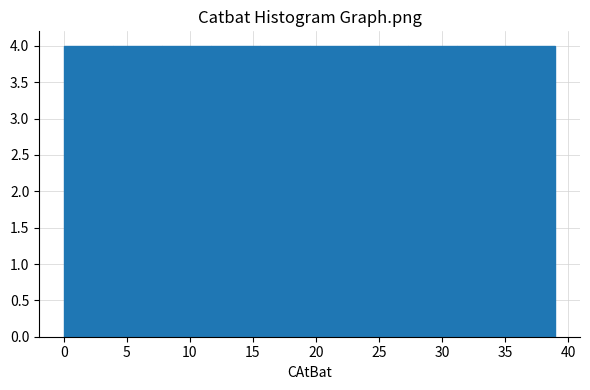

Reading left to right, transcribe this chart: for each bar, give the range it covers on the x-axis and its height. Neither the bar edges nor the heights are printed on the chart, so give them approximately, as read against the axes.

0.0 to 3.9: 4
3.9 to 7.8: 4
7.8 to 11.7: 4
11.7 to 15.6: 4
15.6 to 19.5: 4
19.5 to 23.4: 4
23.4 to 27.3: 4
27.3 to 31.2: 4
31.2 to 35.1: 4
35.1 to 39.0: 4